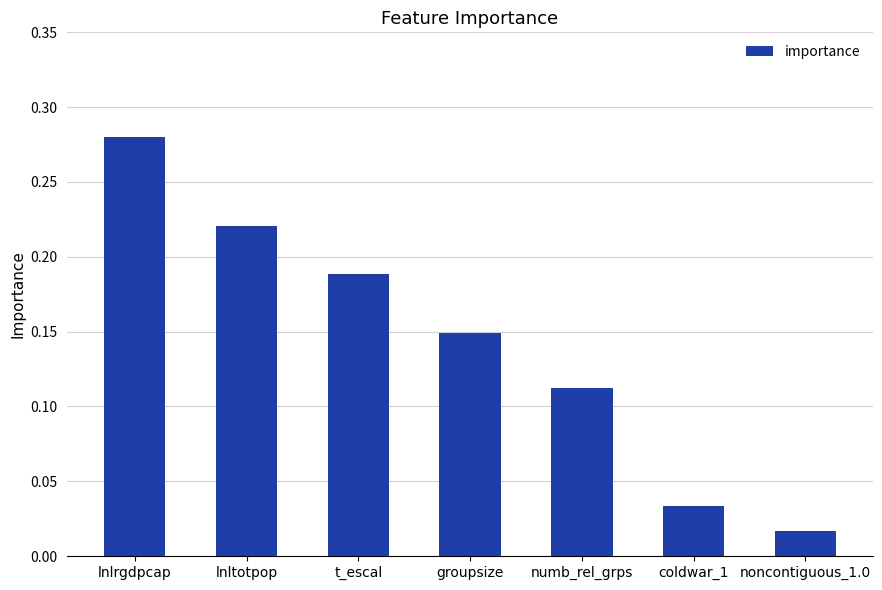

What is the sum of all values?

1.0